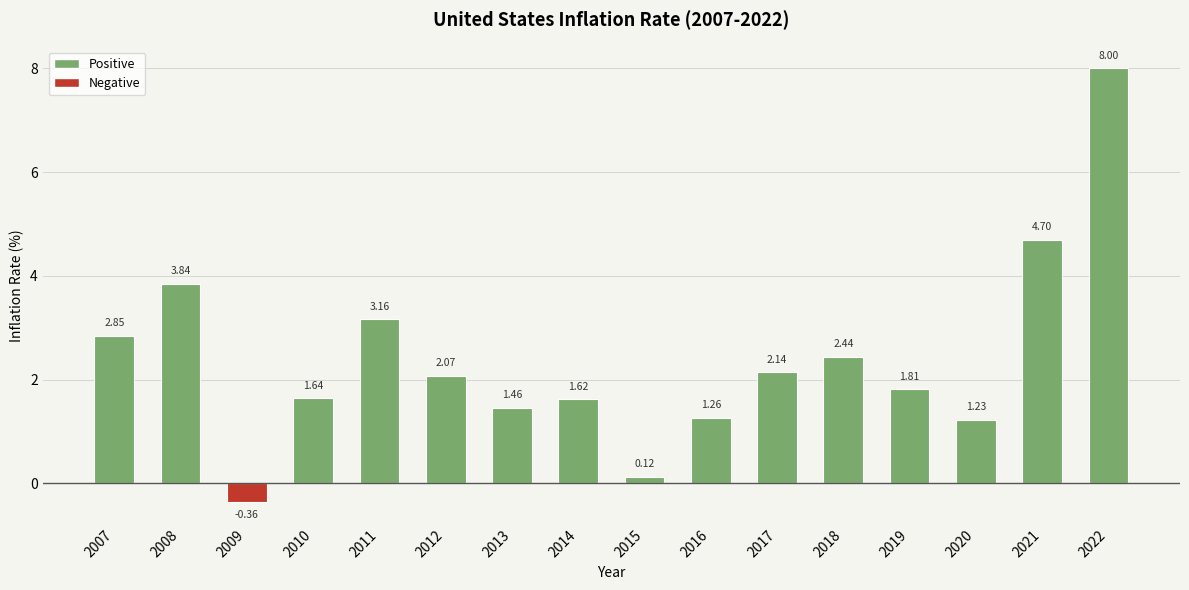

How many bars are there in total?

16